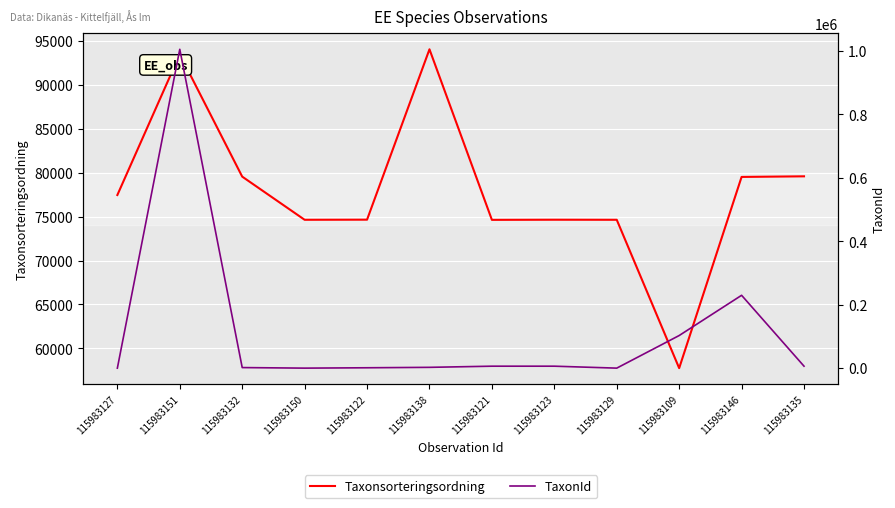

Does the chart display data point markers on the line(s)?

No